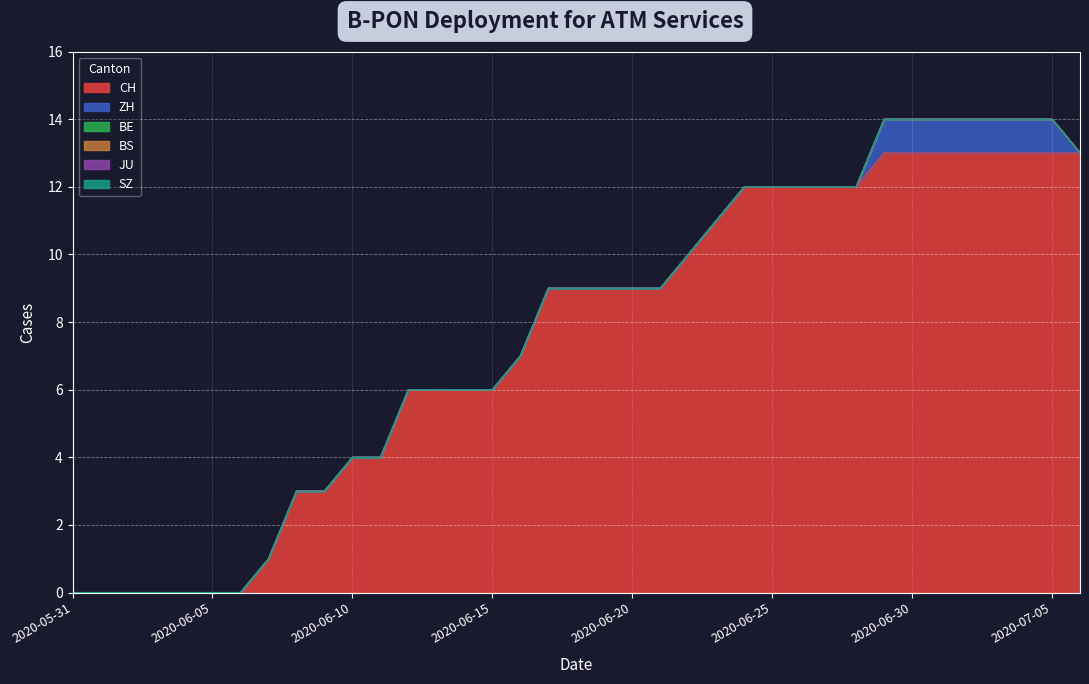

What is the label of the 31st point from the right?

2020-06-06